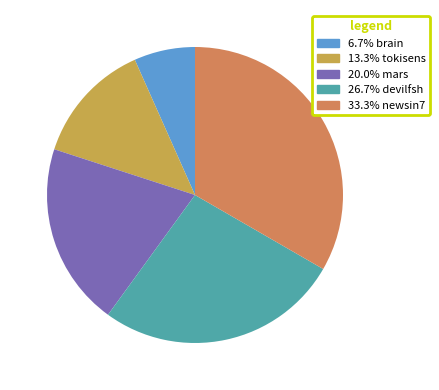

Is there any slice that represents more than half of the pie?

No